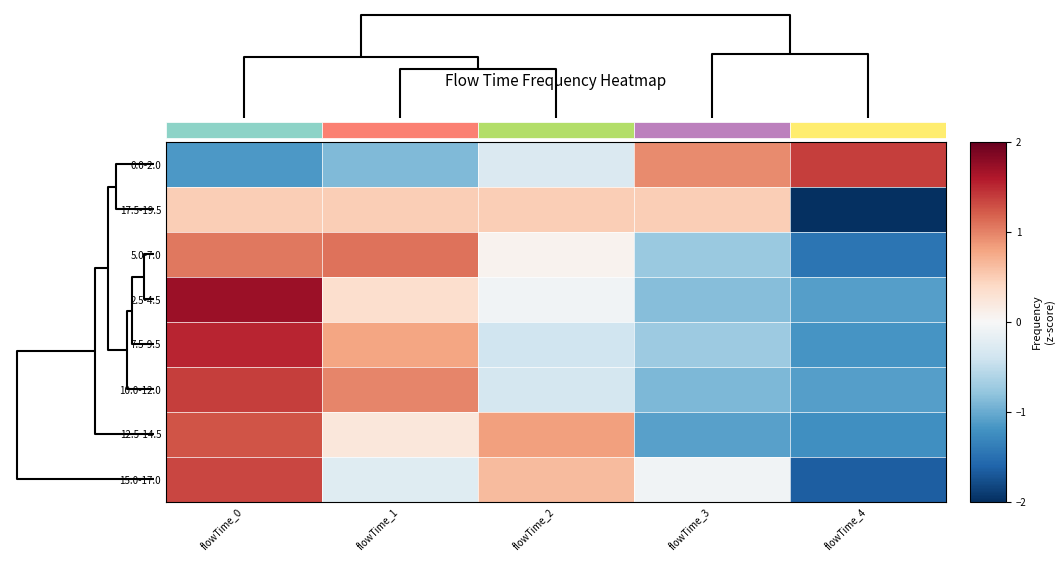

How many distinct data groups are displayed?

8